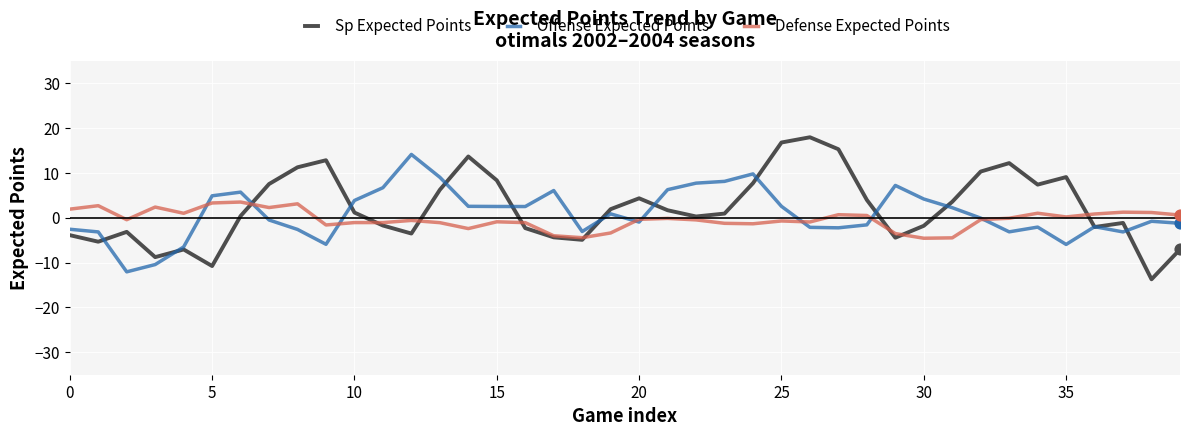

What are all the series names shown in the legend?

Sp Expected Points, Offense Expected Points, Defense Expected Points